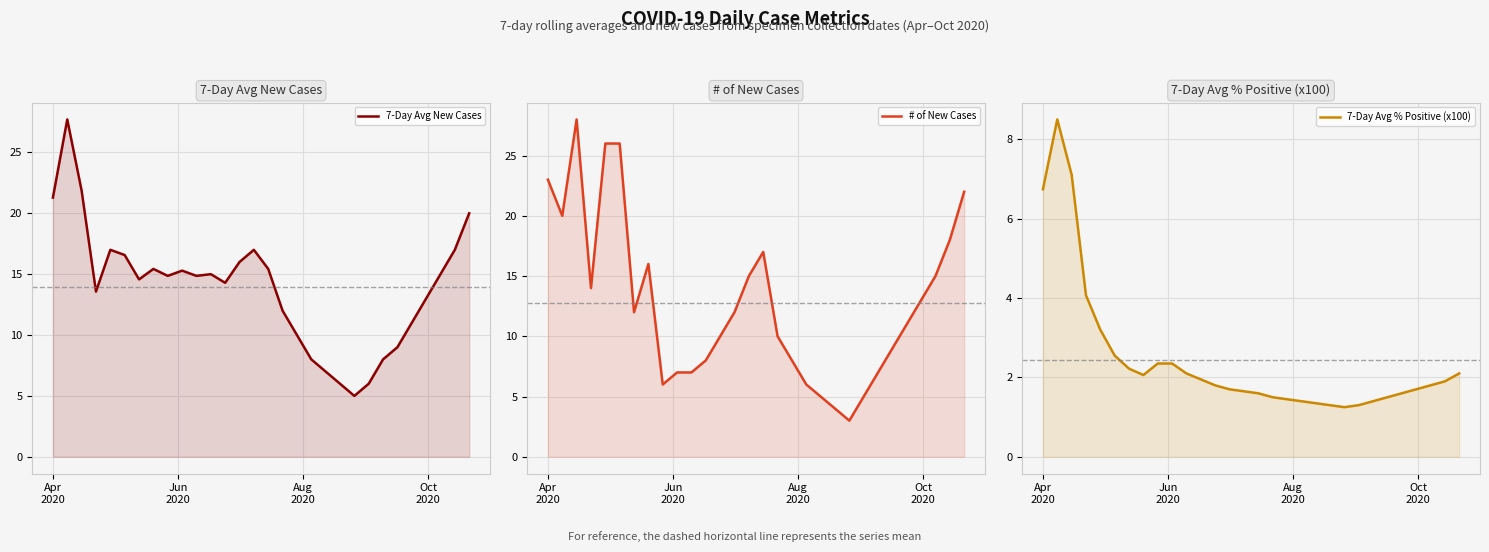

Rank the series by their maximum value, from highest to lowest.

# of New Cases, 7-Day Avg New Cases, 7-Day Avg % Positive (x100)